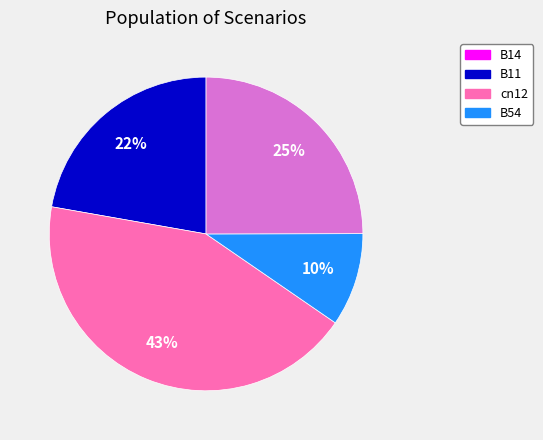

To the nearest percent, what is the average slice percentage?

25%